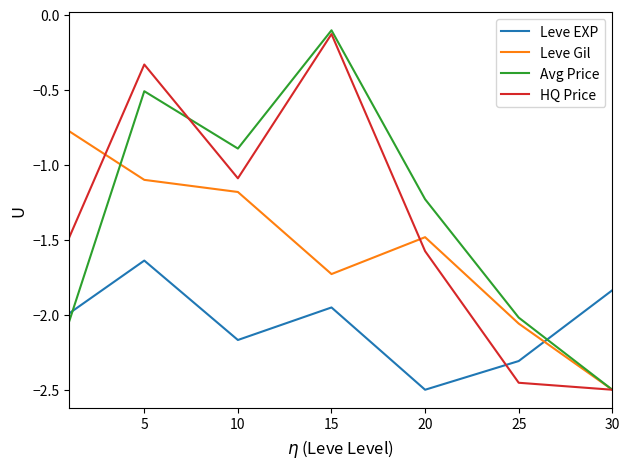

After their last crossing, which series has the higher values: Leve EXP or HQ Price?

Leve EXP